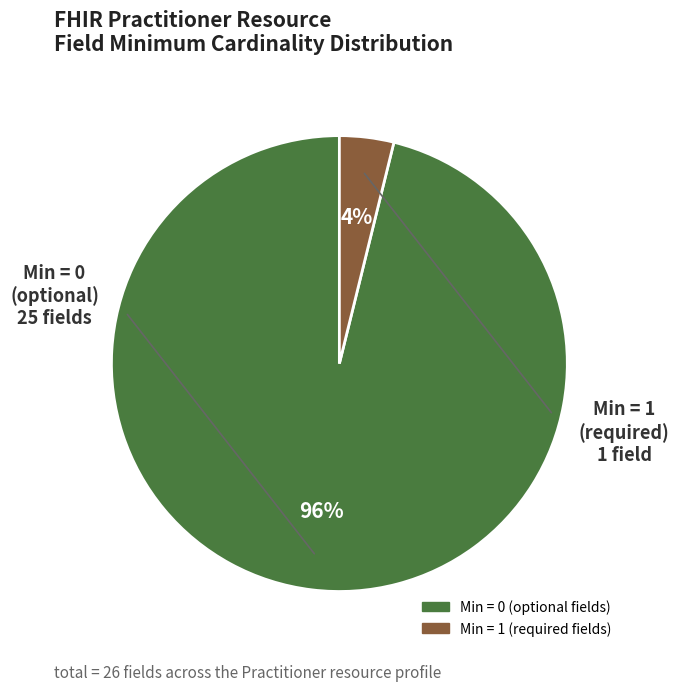

To the nearest percent, what is the average slice percentage?

50%